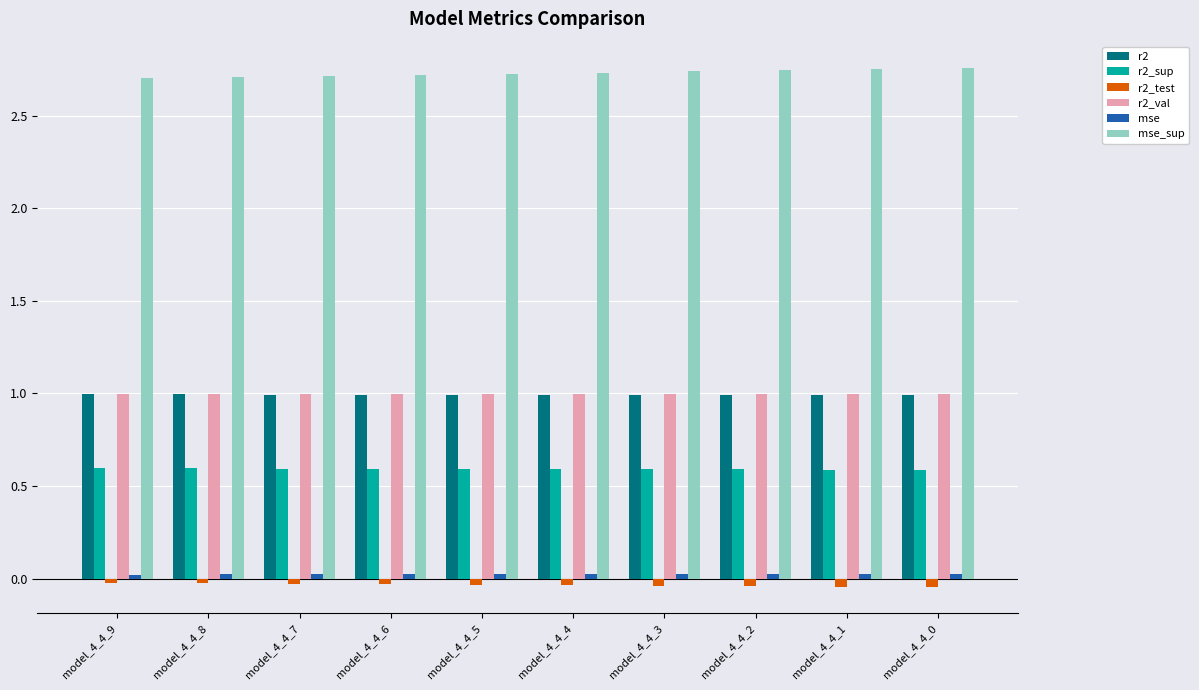

What is the total value across all series at model_4_4_8?

5.3